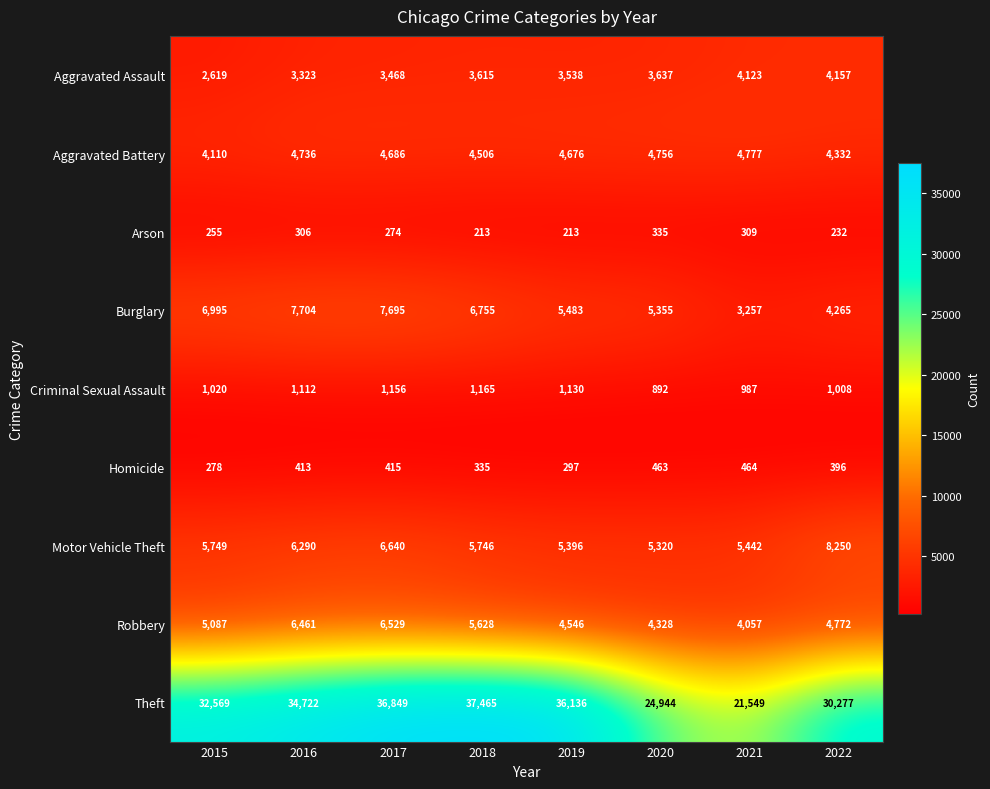

Where is Theft nearest to the value 29507?

2022